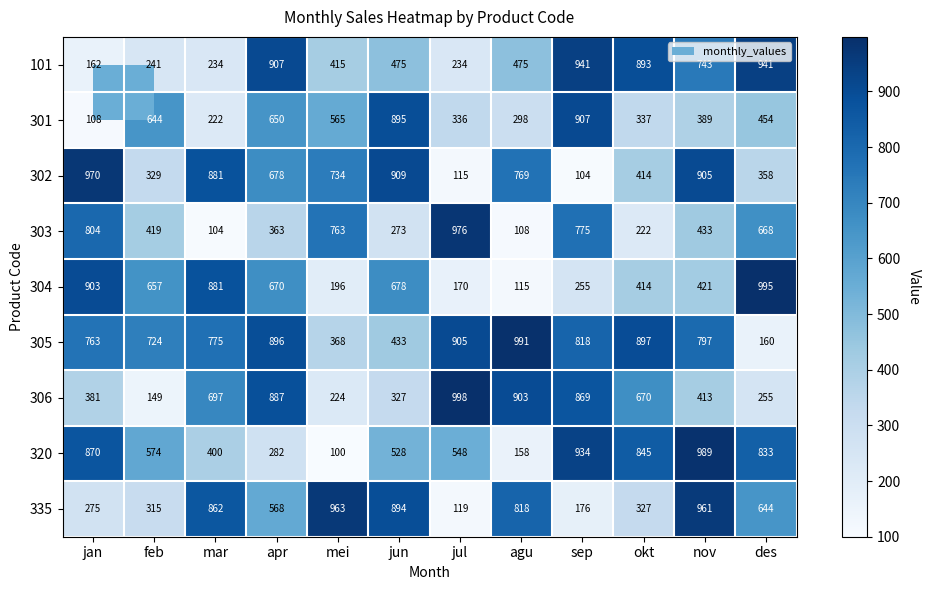

What is the difference between the second highest and second lowest values in the 302 series?

794